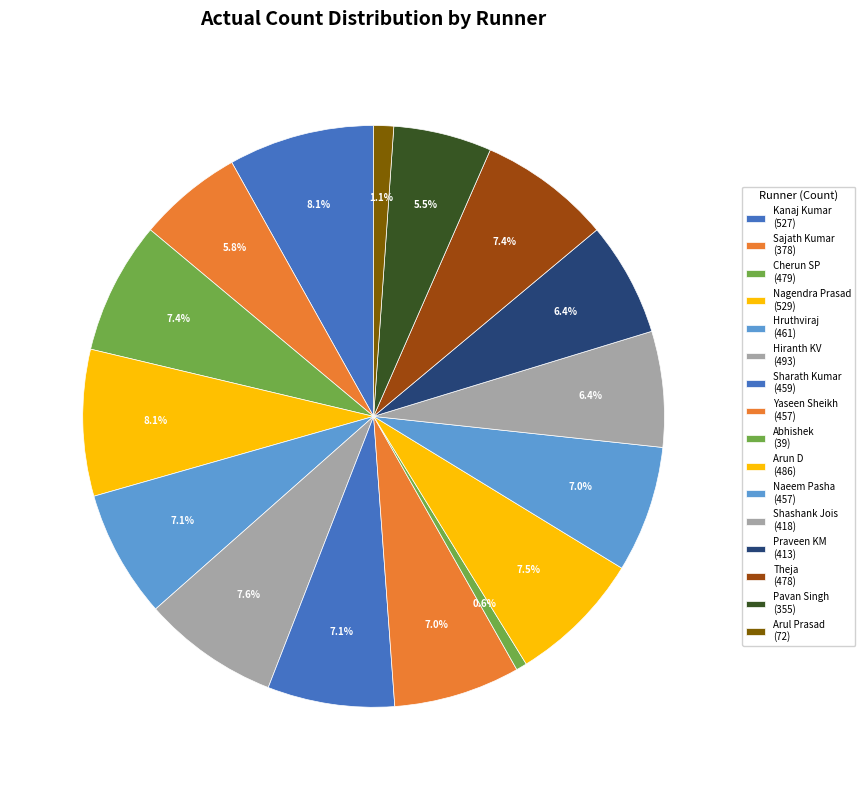

How many segments does this pie chart have?

16